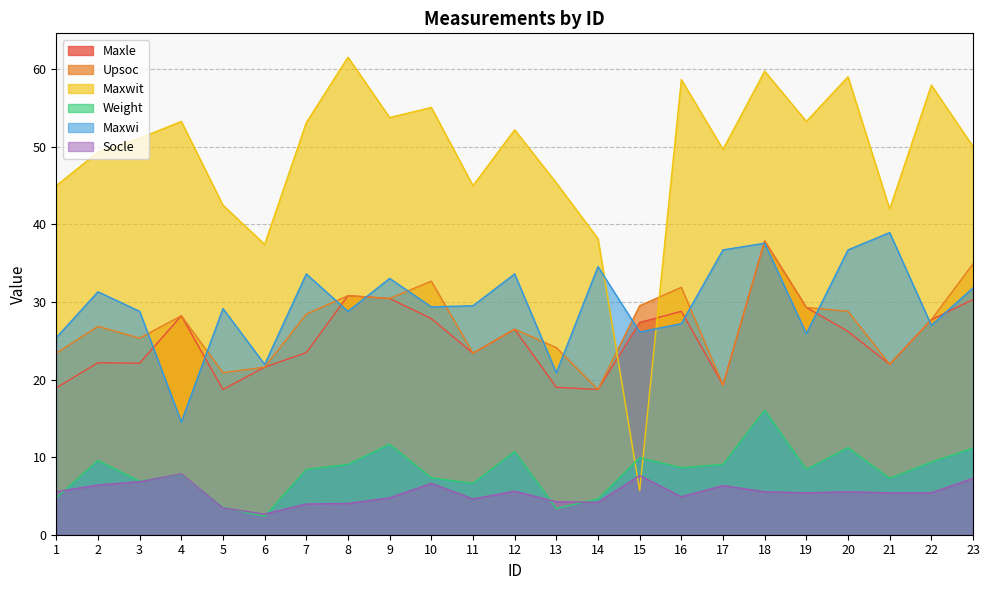

What is the sum of all Maxwit values?

1119.0